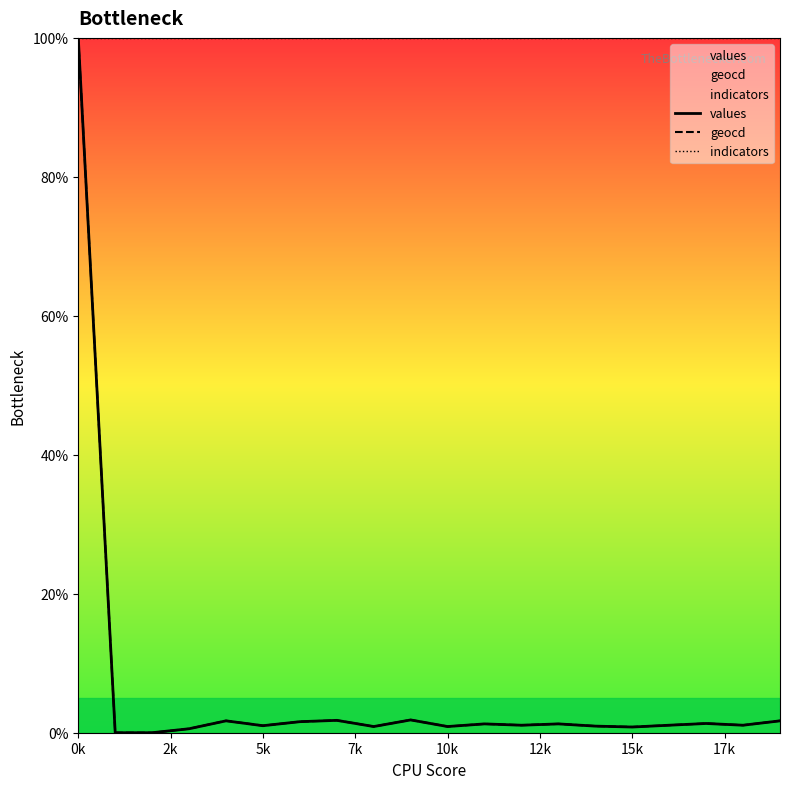

How many data points does each series have?

20